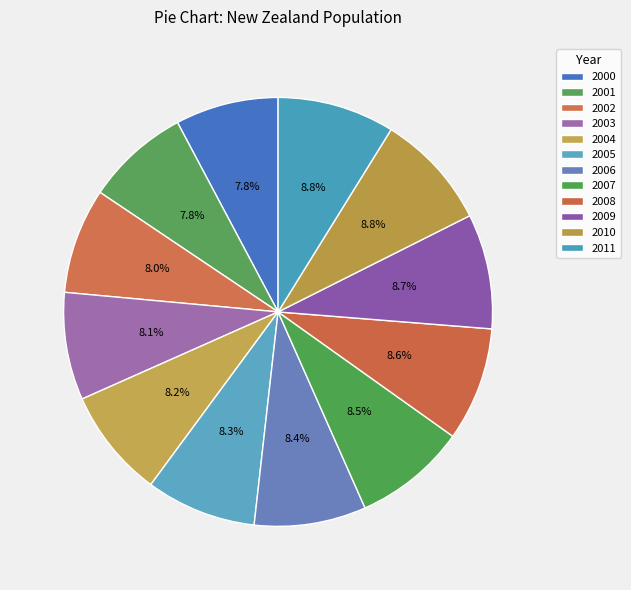

To the nearest percent, what portion does 2008 represent?

9%